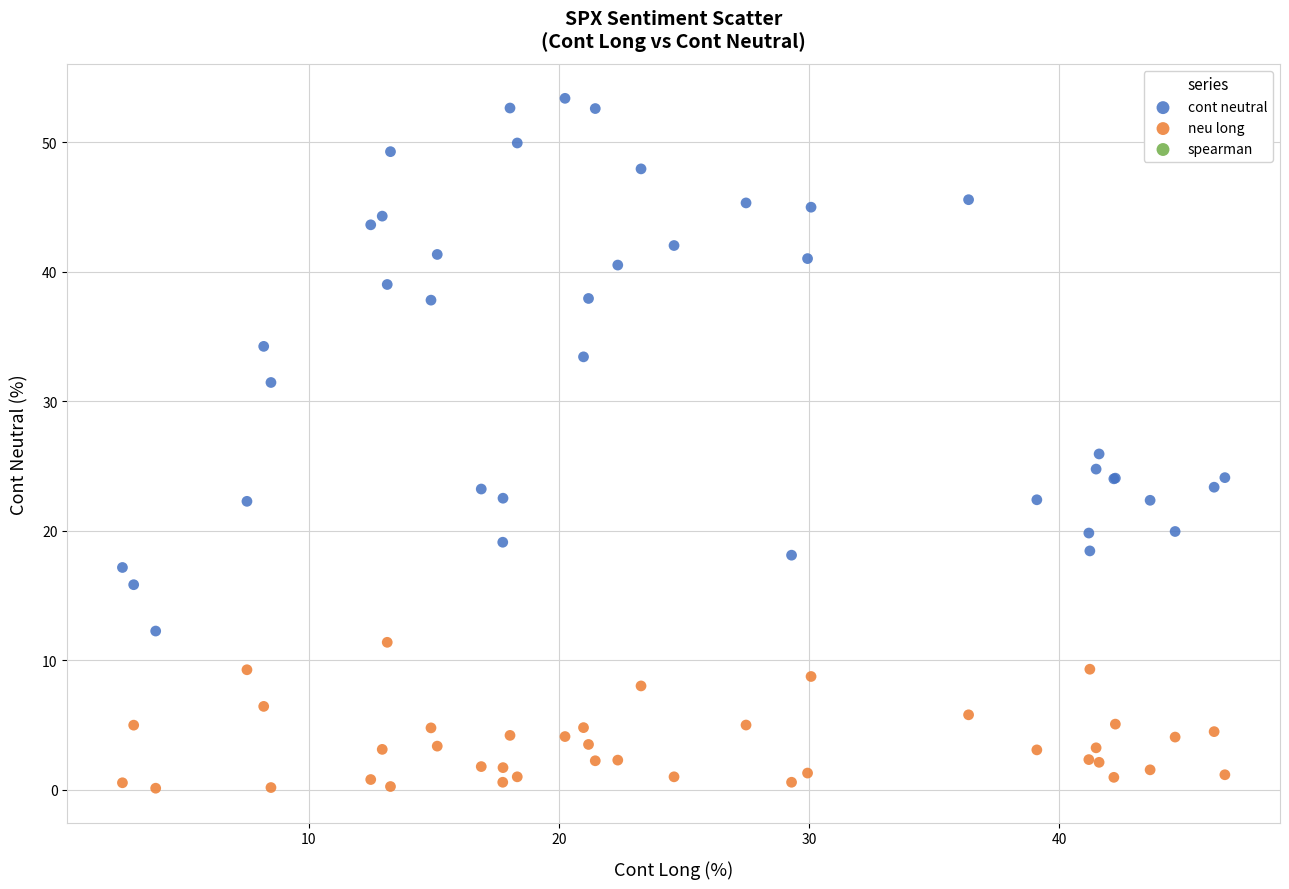

Which series contains the highest Y value?

cont neutral